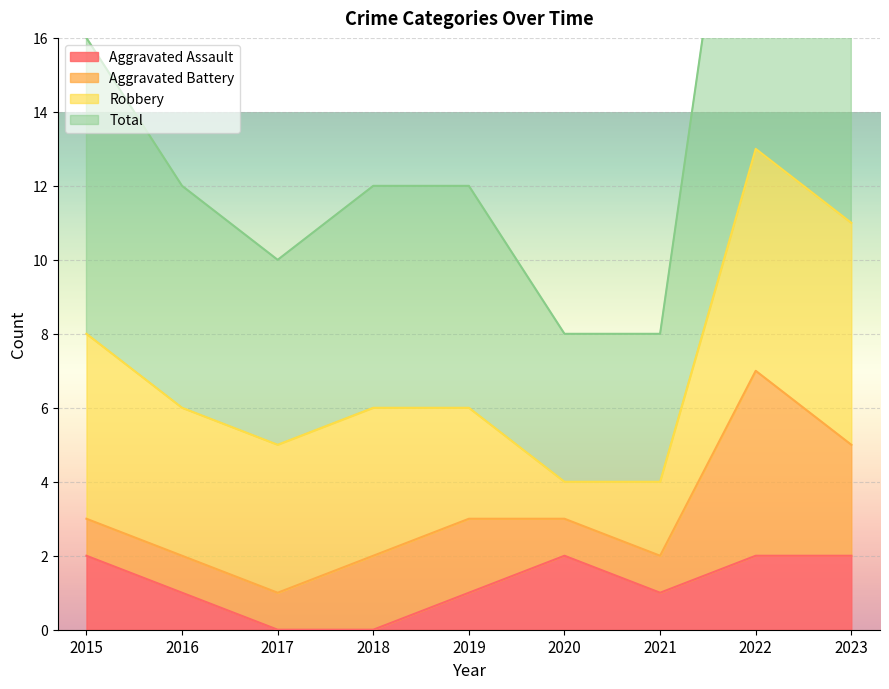

Is it true that Aggravated Assault equals 1 at 2020?

False